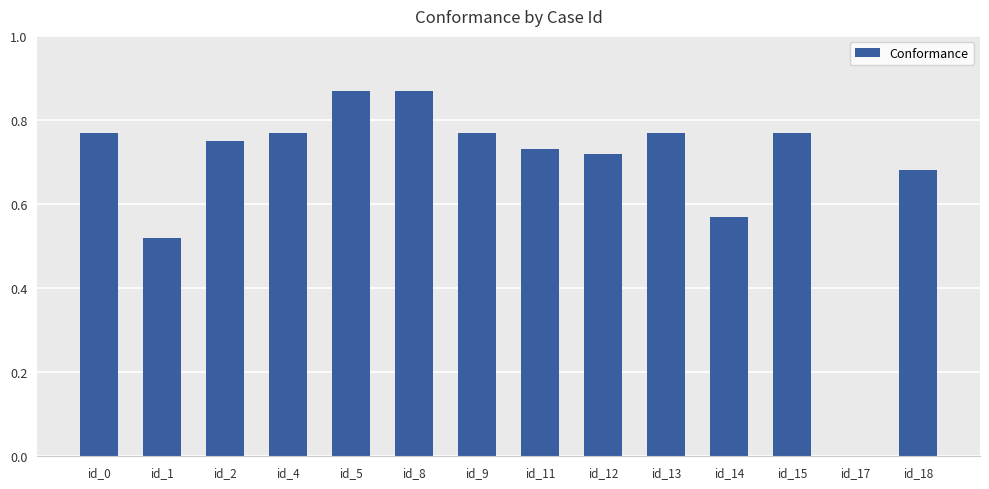

Which has a higher value, id_12 or id_5?

id_5